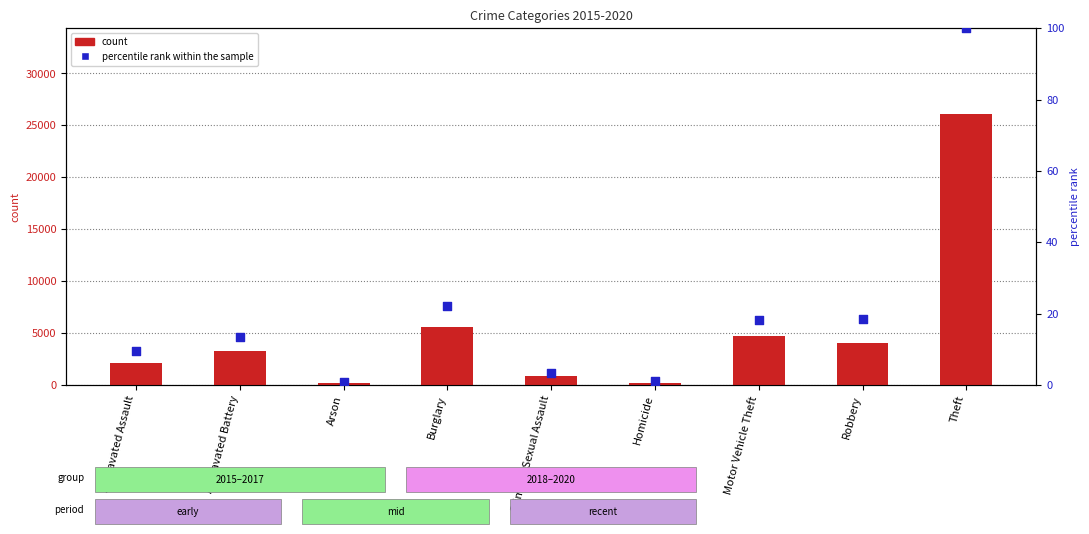

What are all the series names shown in the legend?

count, percentile rank within the sample